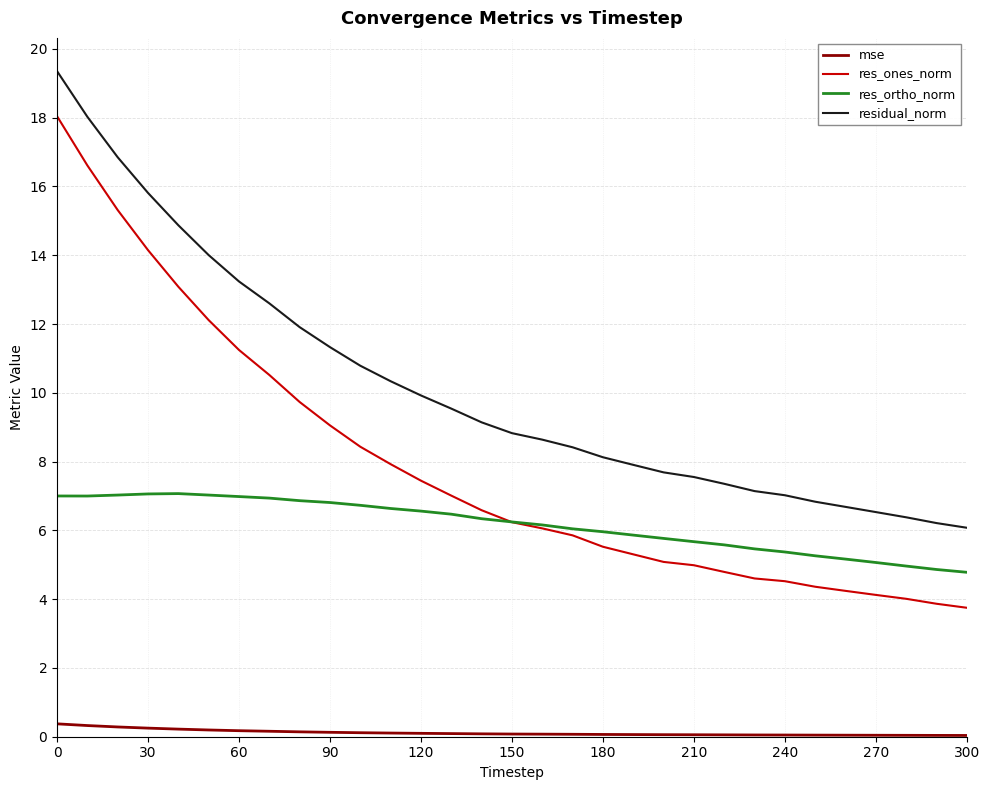

Which series has the largest range (max minus min)?

res_ones_norm